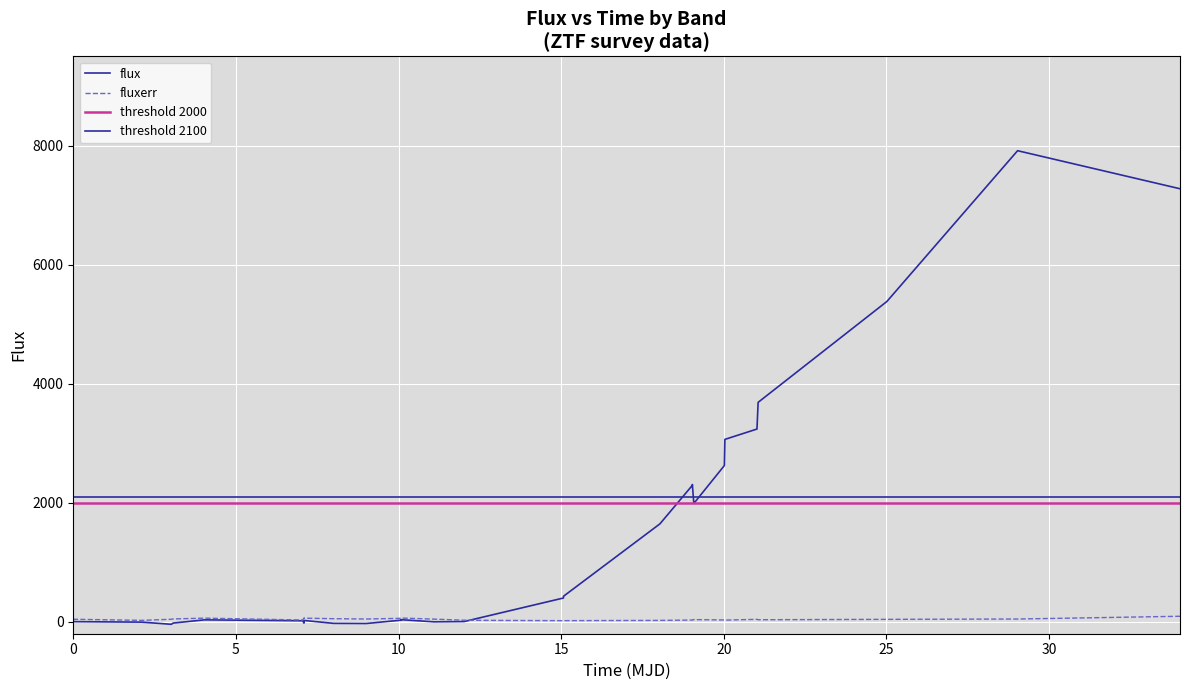

How many negative values does the flux series have?

6